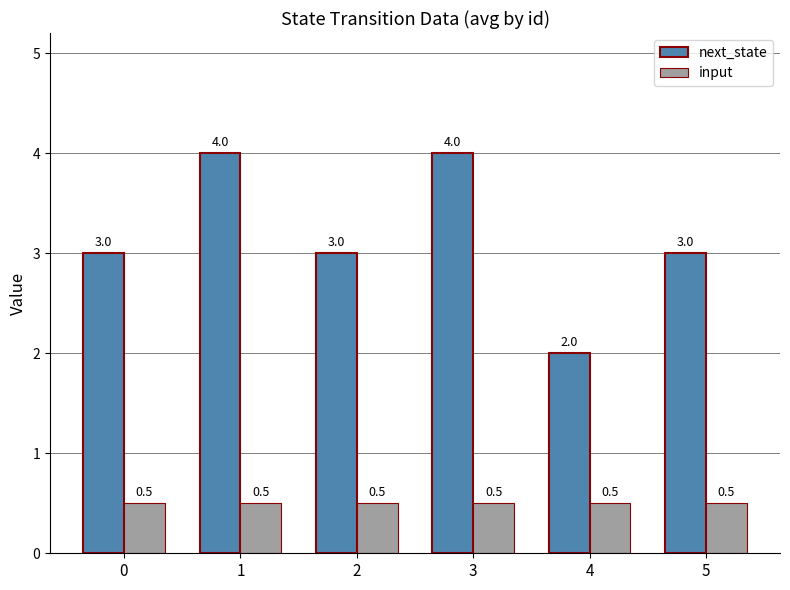

Reading left to right, transcribe all the data shown in this chart.

next_state: 3.0	4.0	3.0	4.0	2.0	3.0
input: 0.5	0.5	0.5	0.5	0.5	0.5